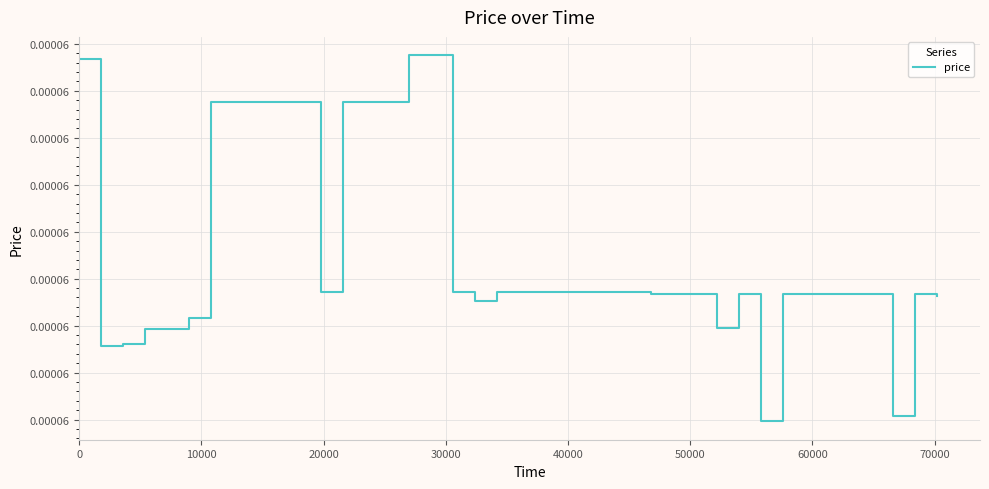

Does the chart have visible grid lines?

Yes